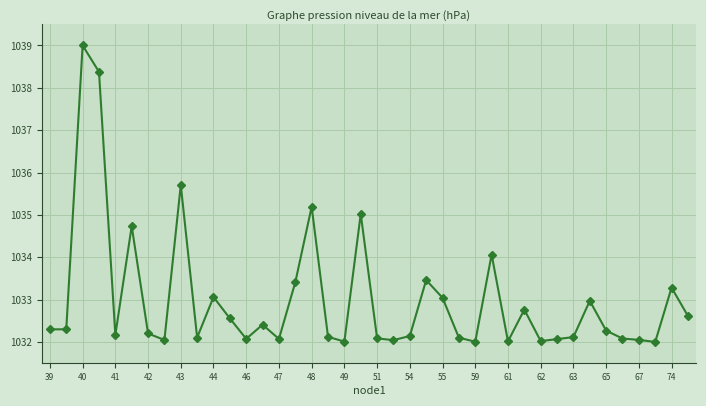

True or false: there are more than 0 points higher than both neighbors.

True